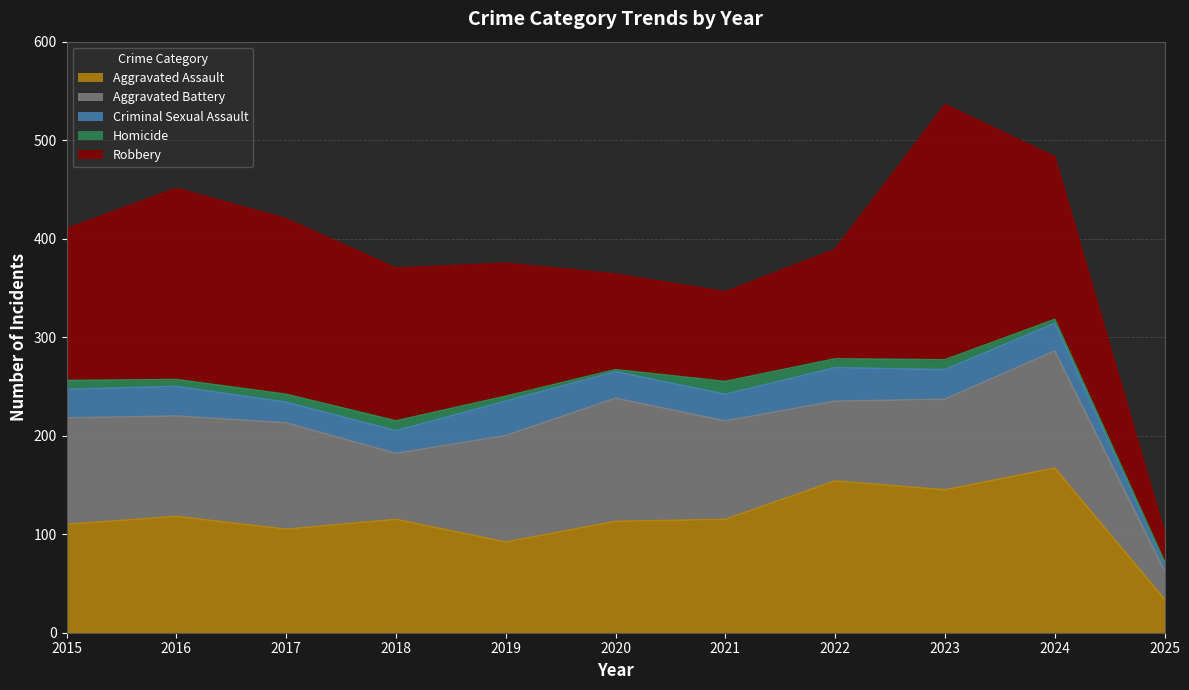

What is the difference between the Homicide values at 2020 and 2023?

8